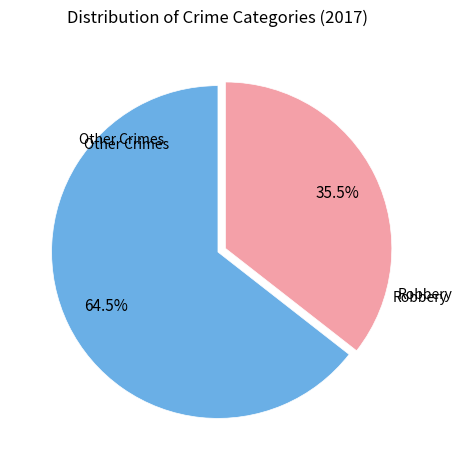

Is there a majority slice in this chart?

Yes